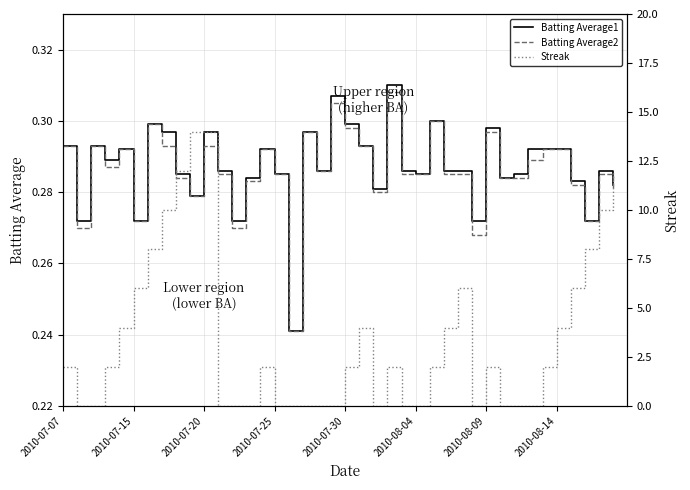

Reading left to right, extract all data points from this chart.

Batting Average1: 0.3	0.3	0.3	0.3	0.3	0.3	0.3	0.3	0.3	0.3	0.3	0.3	0.3	0.3	0.3	0.3	0.2	0.3	0.3	0.3	0.3	0.3	0.3	0.3	0.3	0.3	0.3	0.3	0.3	0.3	0.3	0.3	0.3	0.3	0.3	0.3	0.3	0.3	0.3	0.3
Batting Average2: 0.3	0.3	0.3	0.3	0.3	0.3	0.3	0.3	0.3	0.3	0.3	0.3	0.3	0.3	0.3	0.3	0.2	0.3	0.3	0.3	0.3	0.3	0.3	0.3	0.3	0.3	0.3	0.3	0.3	0.3	0.3	0.3	0.3	0.3	0.3	0.3	0.3	0.3	0.3	0.3
Streak: 2.0	0.0	0.0	2.0	4.0	6.0	8.0	10.0	12.0	14.0	14.0	0.0	0.0	0.0	2.0	0.0	0.0	0.0	0.0	0.0	2.0	4.0	0.0	2.0	0.0	0.0	2.0	4.0	6.0	0.0	2.0	0.0	0.0	0.0	2.0	4.0	6.0	8.0	10.0	12.0